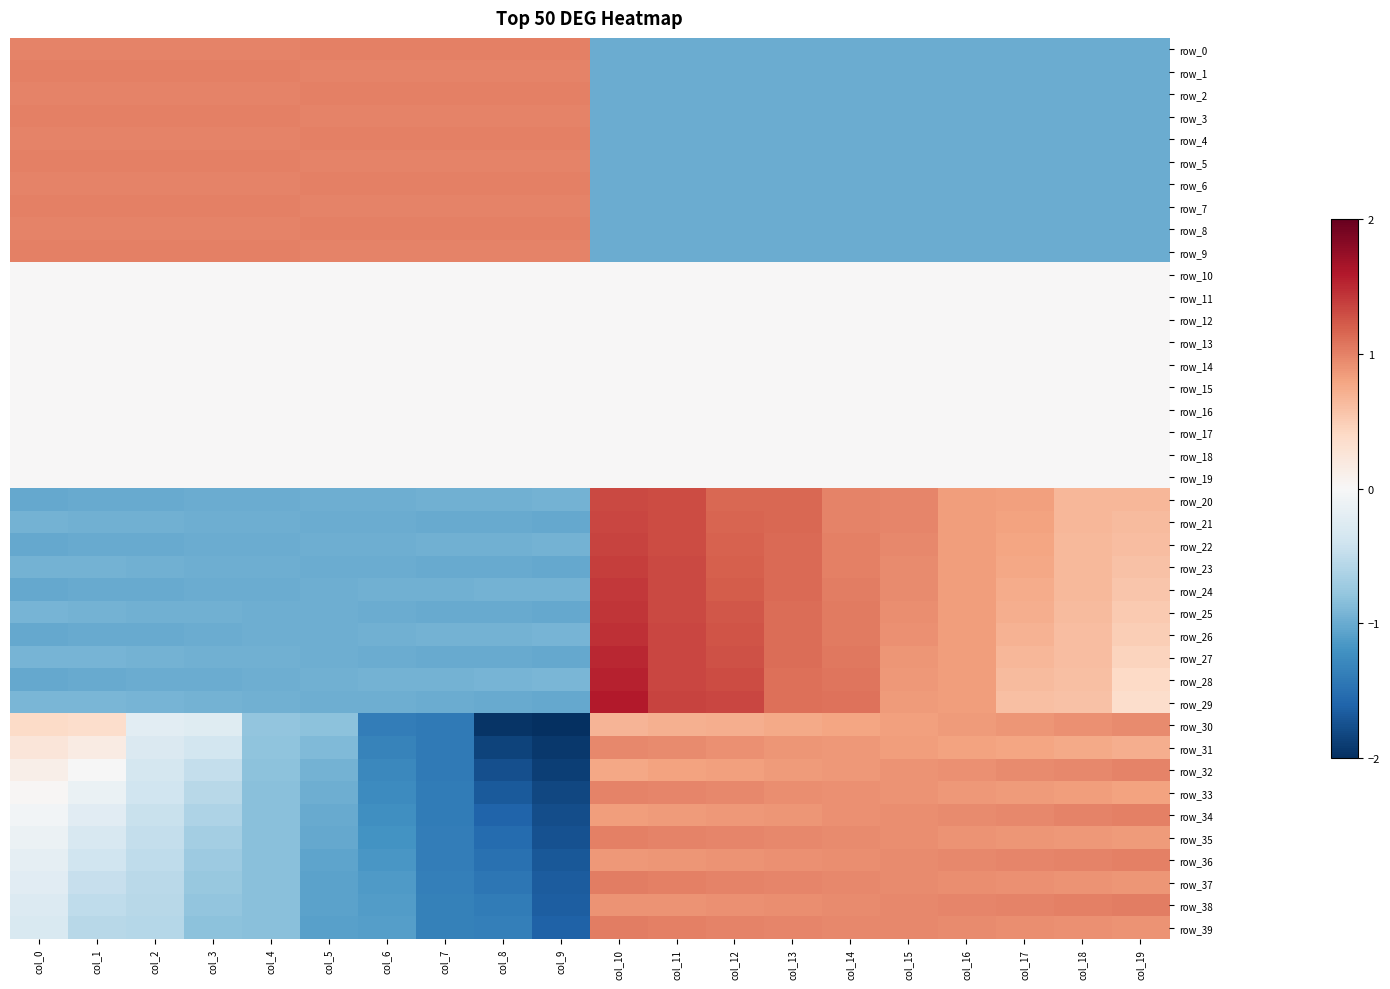

Which category has the lowest value across all series?

col_9